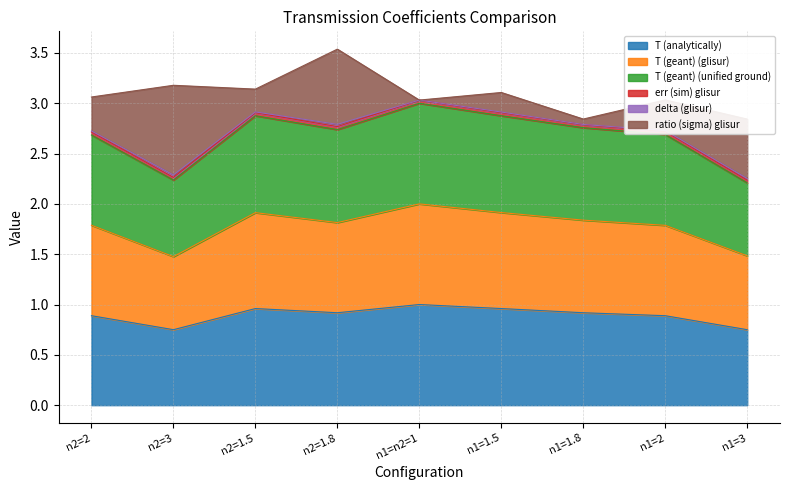

True or false: T (analytically) has a value of 0.2 at n2=3.

False